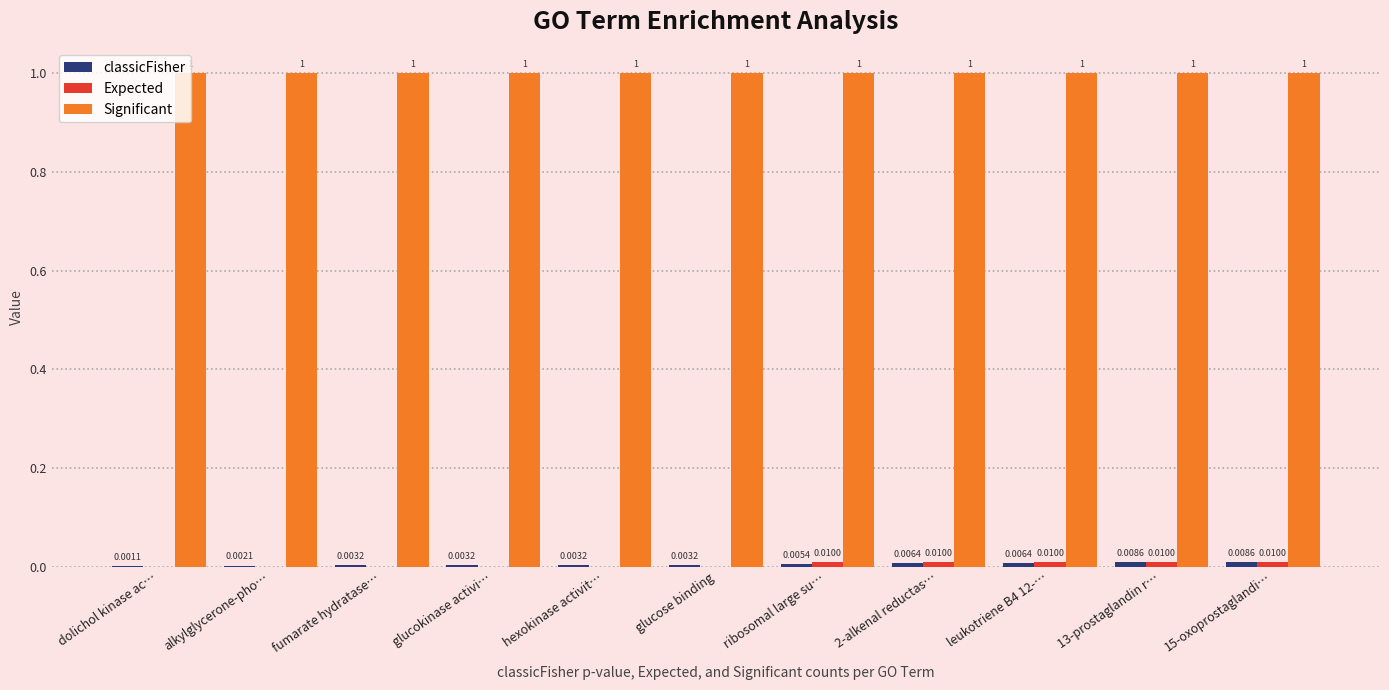

Which series has the largest total across all categories?

Significant